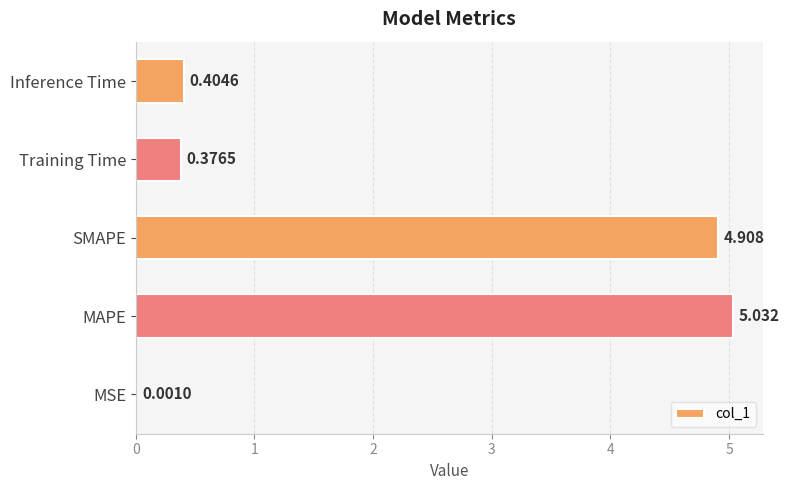

At which category does the chart reach its peak across all series?

MAPE